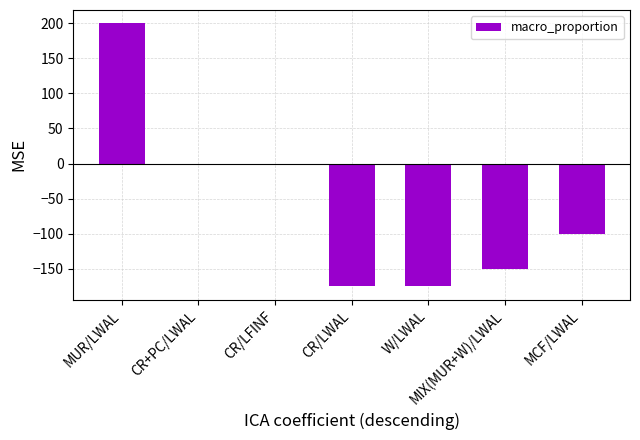

The value at CR/LFINF is 176.0. True or false?

False